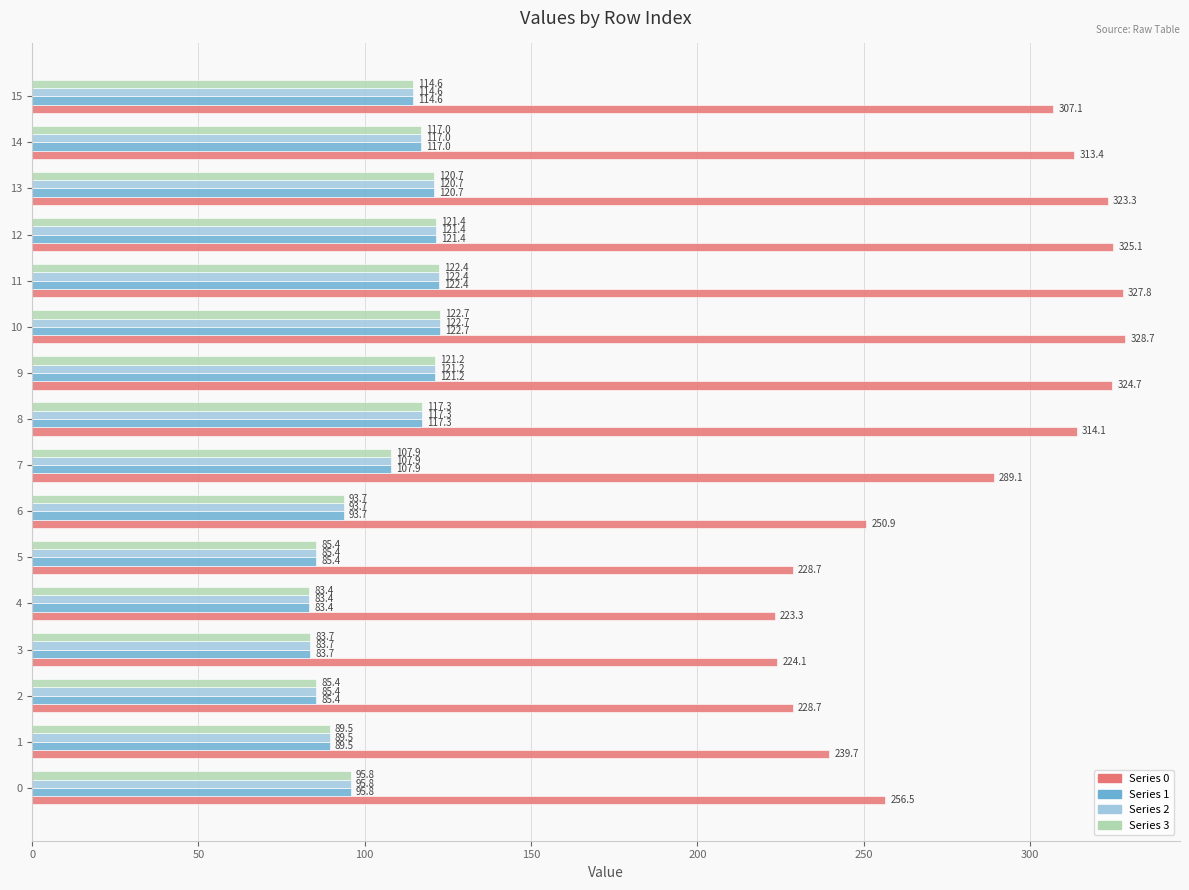

How many series are shown in this chart?

4